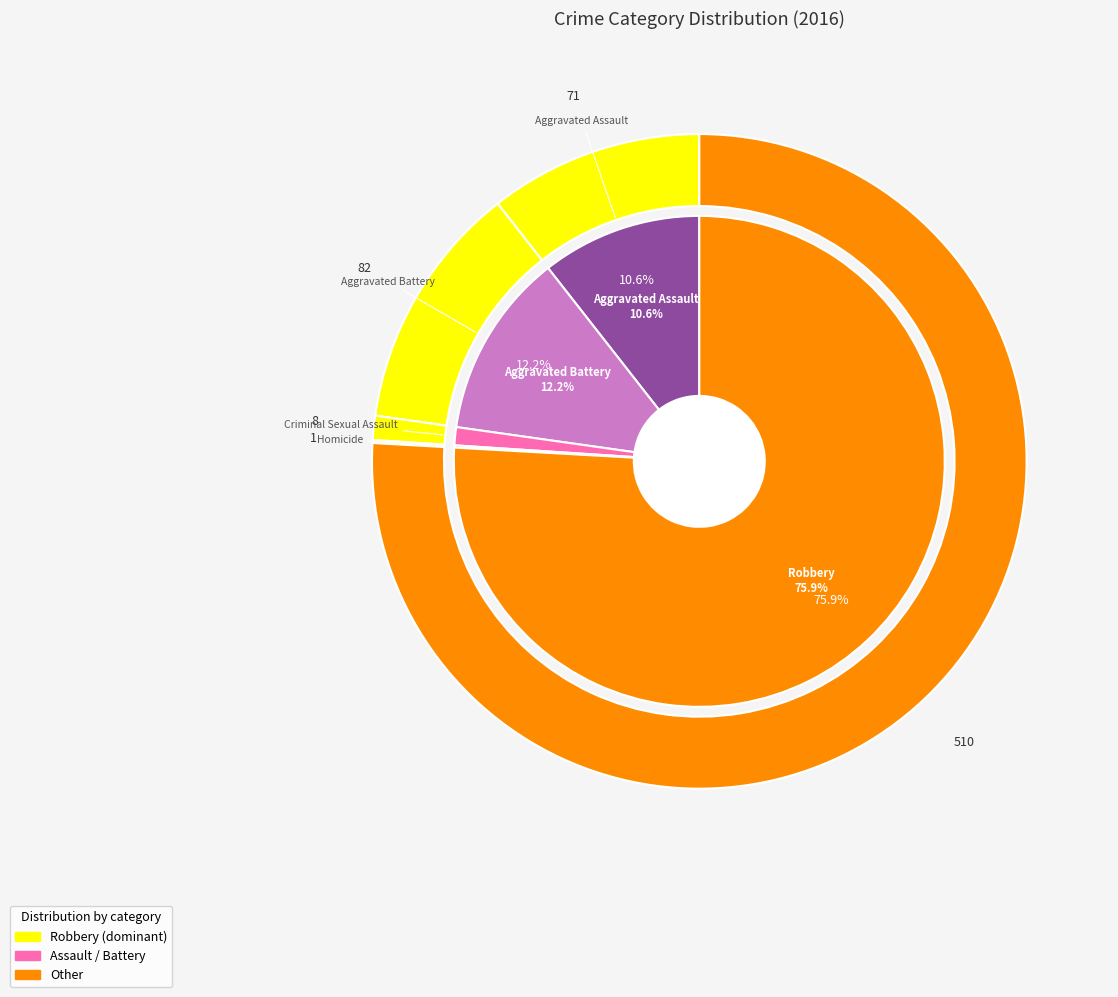

Count the number of slices in the pie.

5